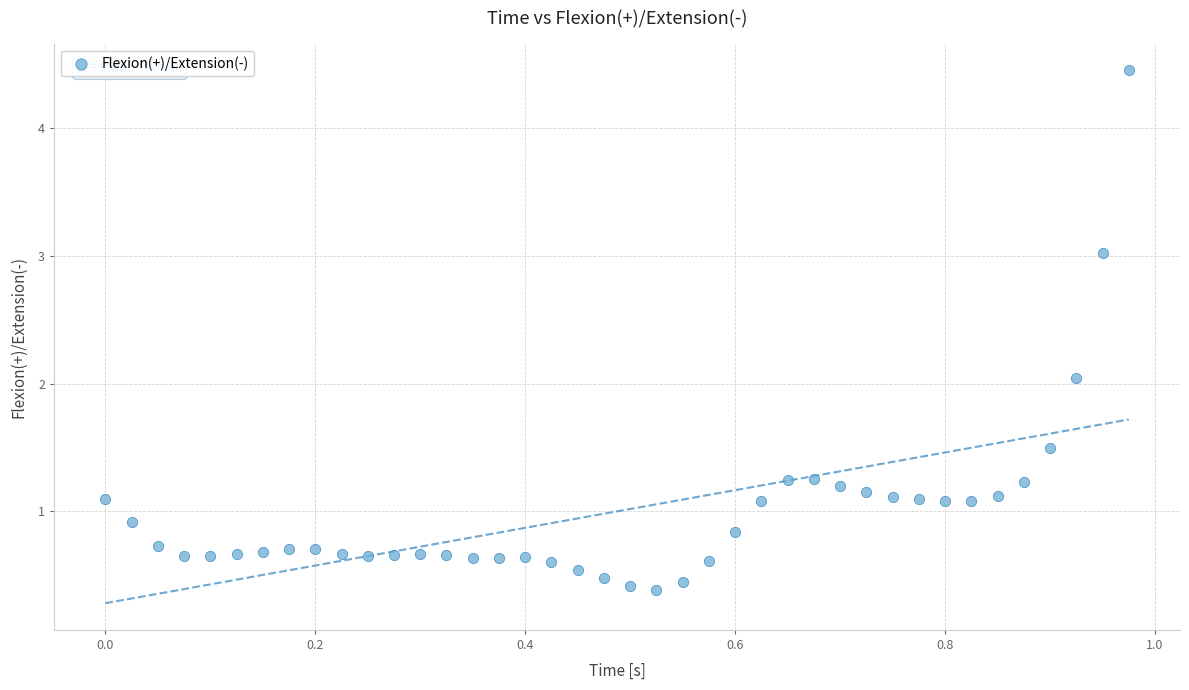

What is the range of X values (max minus min)?

1.0